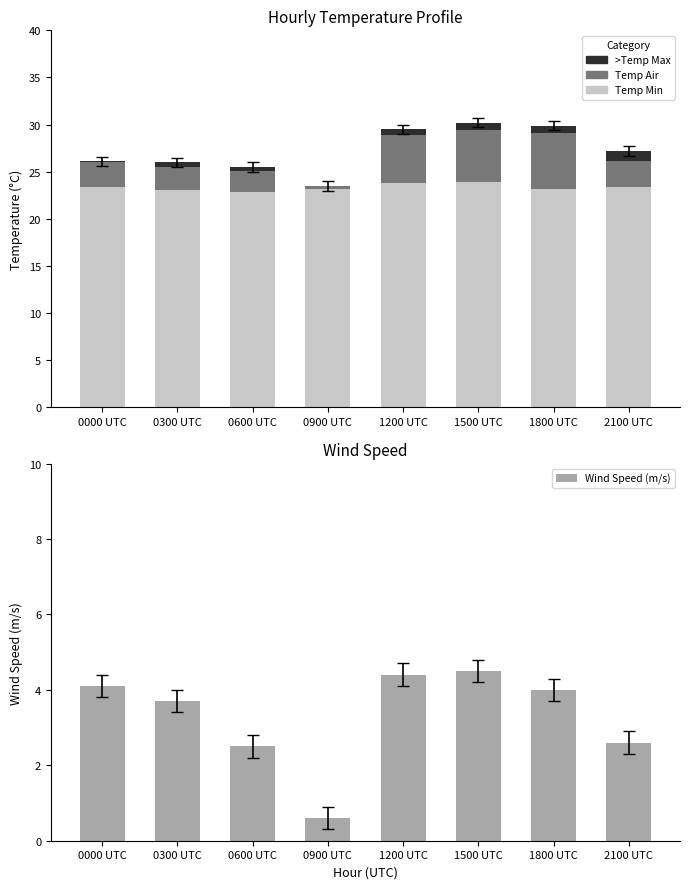

What is the difference between the highest and lowest values at 1500 UTC?

23.1